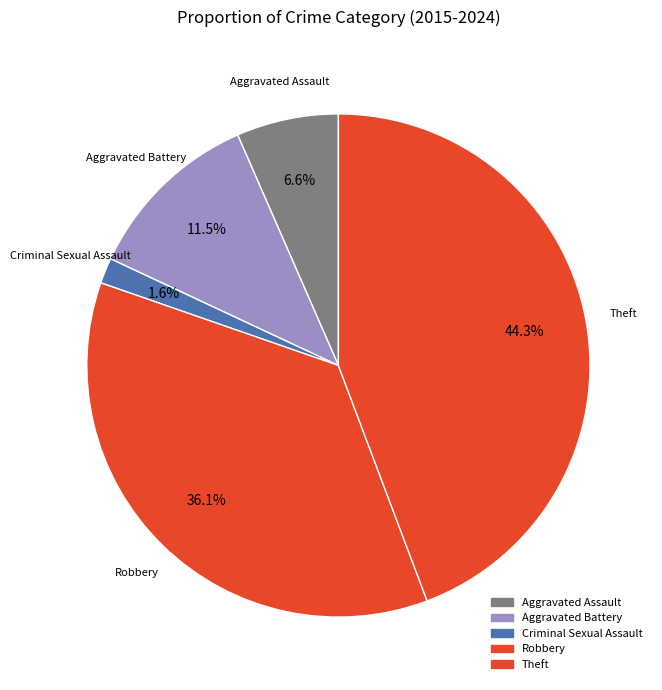

What is the largest slice in the pie chart?

Theft